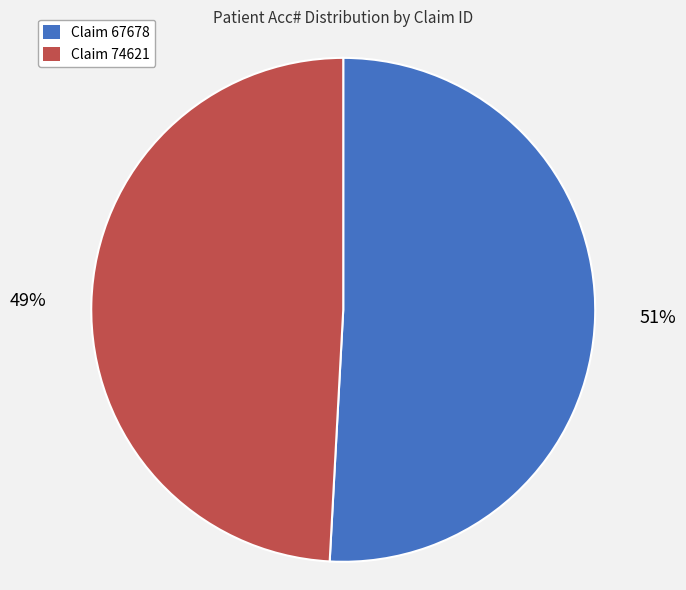

Approximately how many times larger is the value at Claim 67678 compared to Claim 74621?

1.0